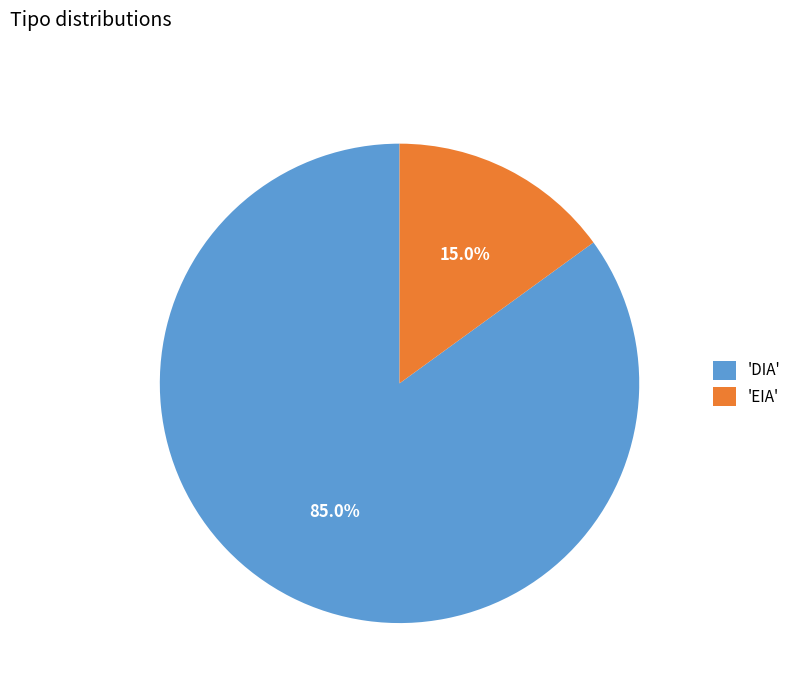

What portion of the pie excludes 'DIA'?

15.0%